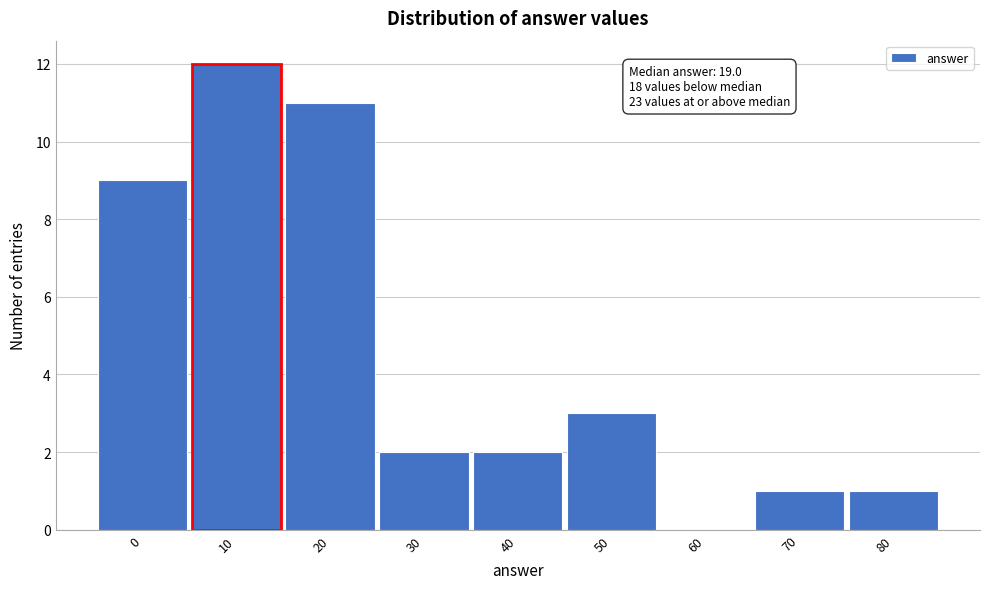

Reading right to left, what are all the values shown in this chart?

80=1	70=1	60=0	50=3	40=2	30=2	20=11	10=12	0=9